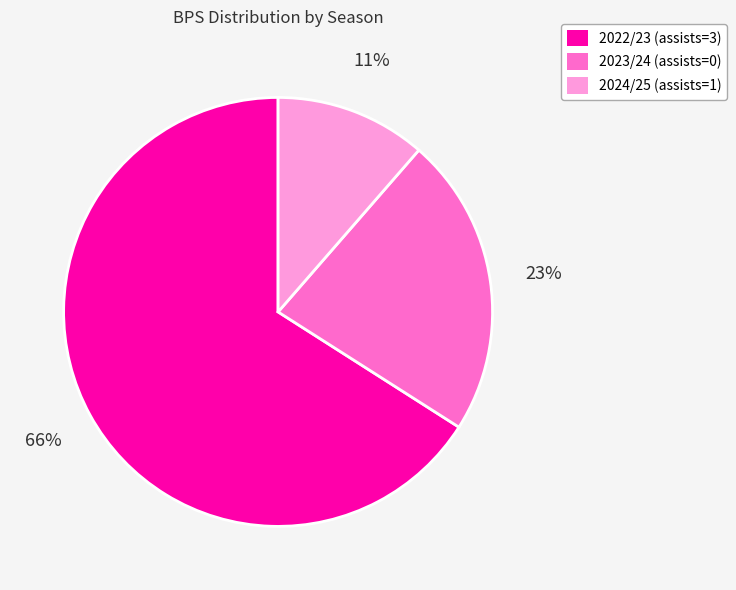

Is it true that 2024/25 (assists=1) is 11% of the pie?

True